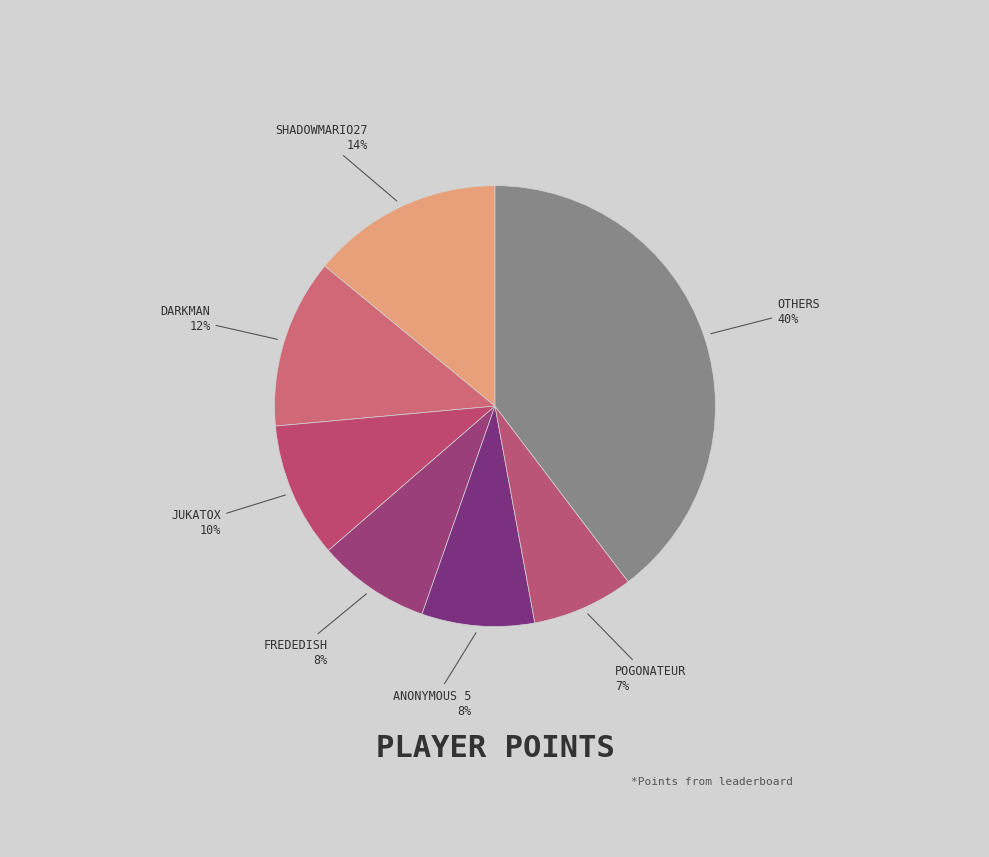

Count the number of slices in the pie.

7